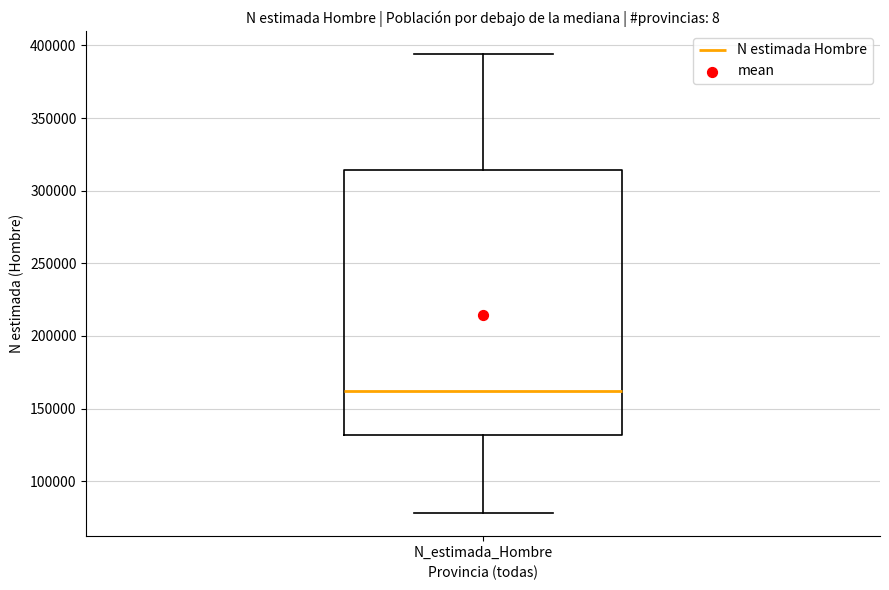

Where is the lower edge of the box for N_estimada_Hombre on the y-axis? The values are not printed on the chart, so give them approximately, as read against the axis.

130000